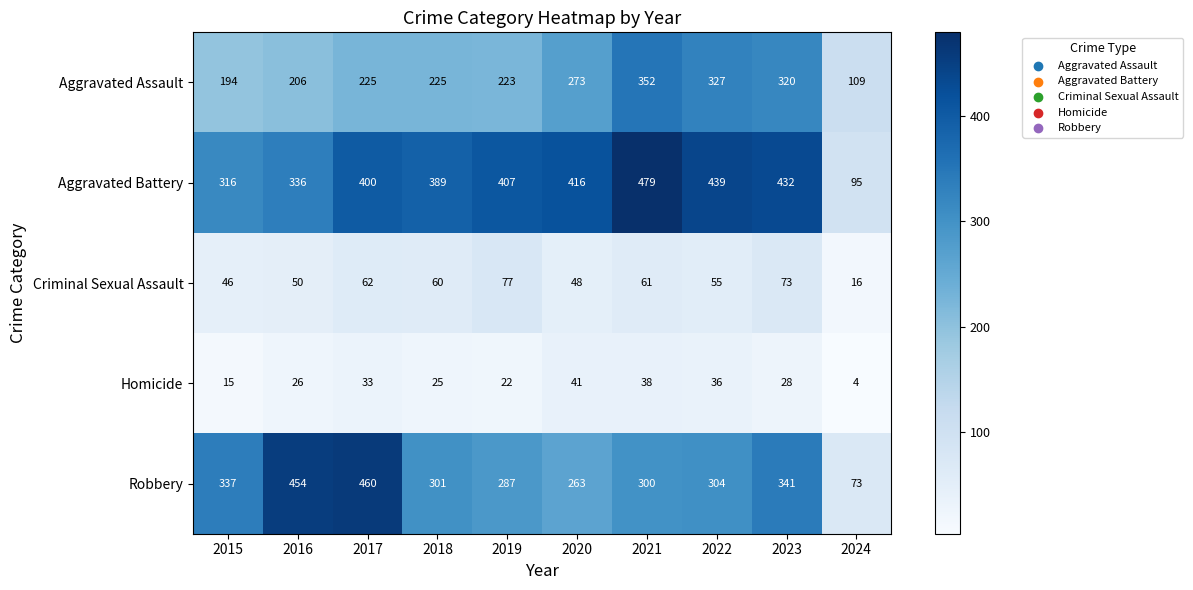

Which label corresponds to the smallest value in the chart?

2024